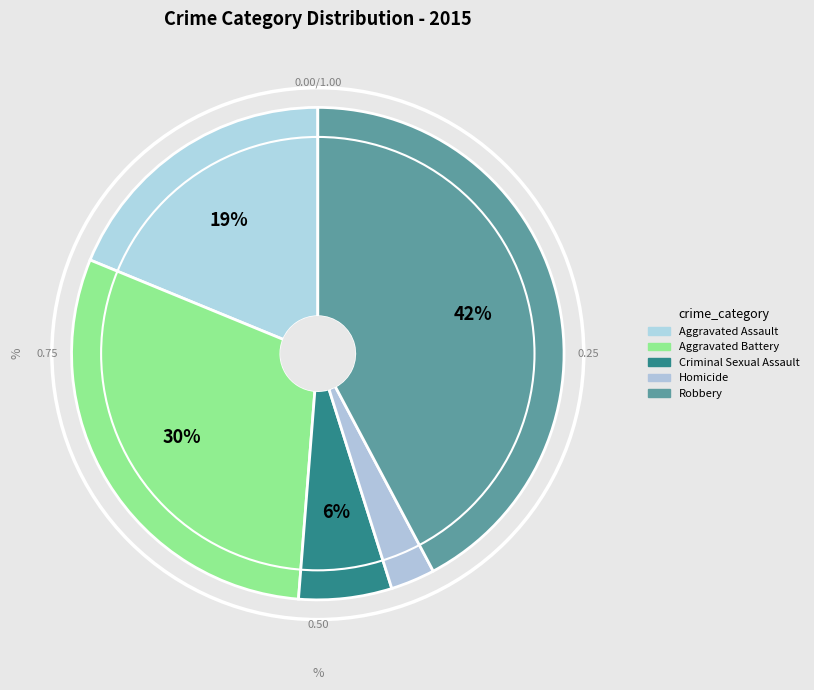

Is the sum of Aggravated Battery and Robbery greater than half?

Yes